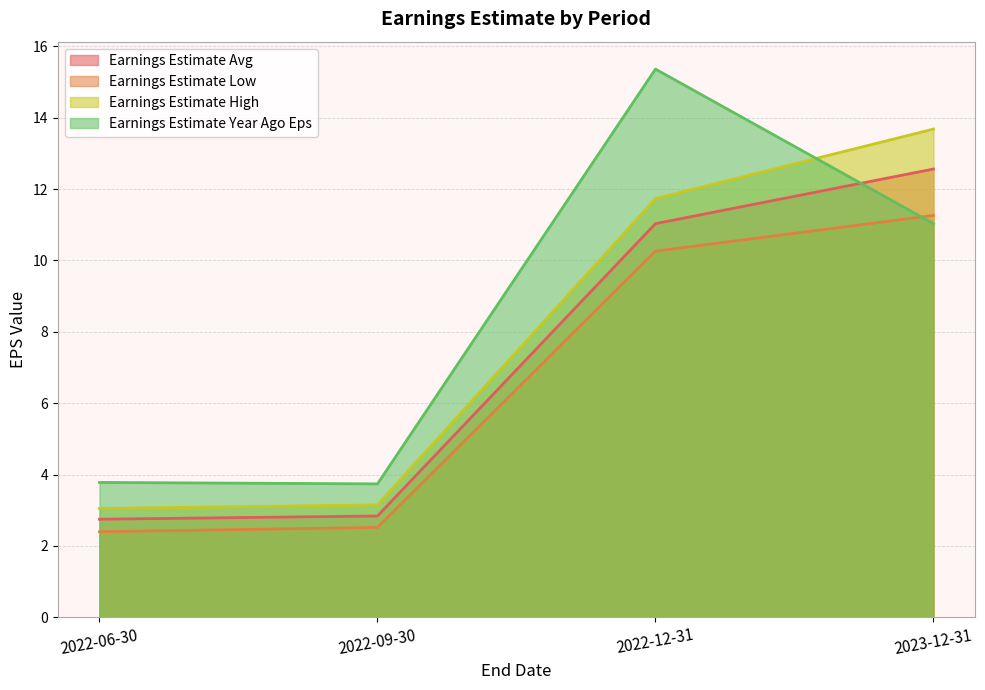

How many values in the Earnings Estimate Low series are below 10?

2